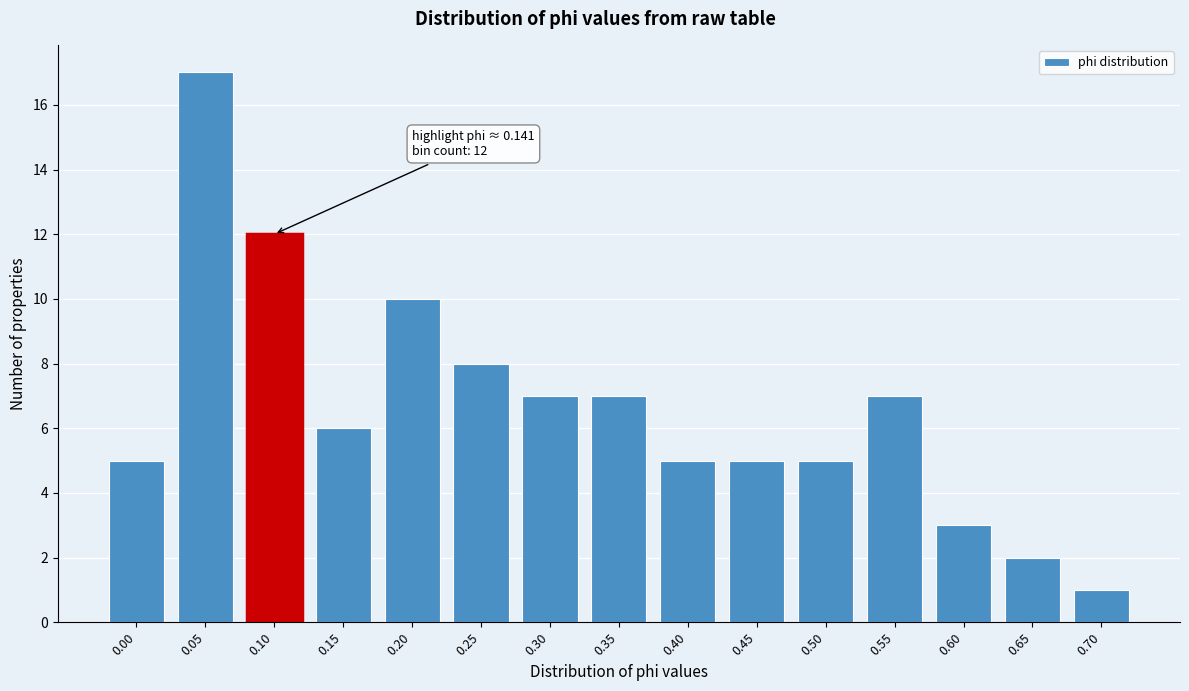

Reading right to left, what are all the values shown in this chart?

1	2	3	7	5	5	5	7	7	8	10	6	12	17	5